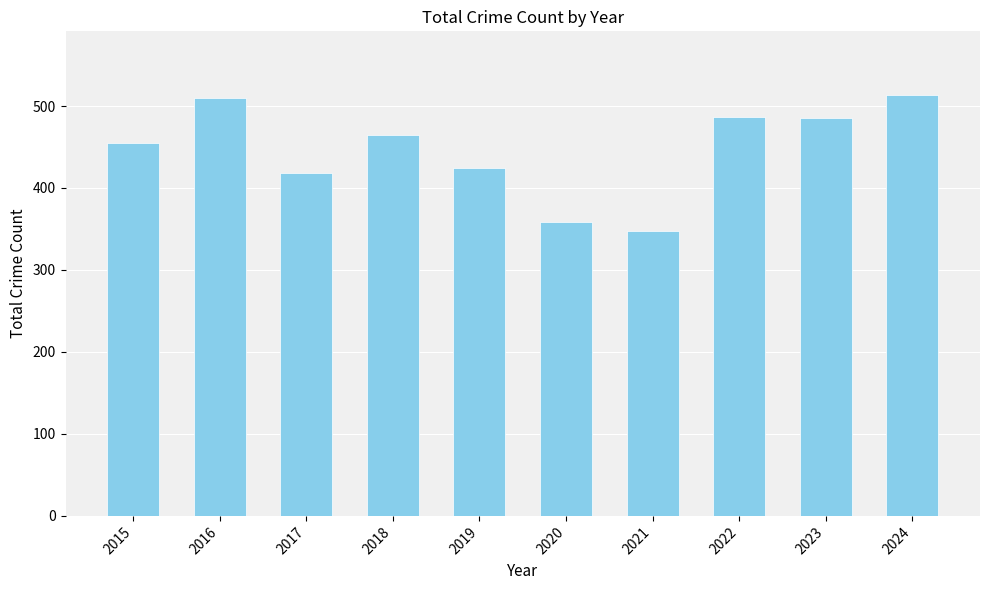

Are the bars grouped side by side (vs. stacked)?

No